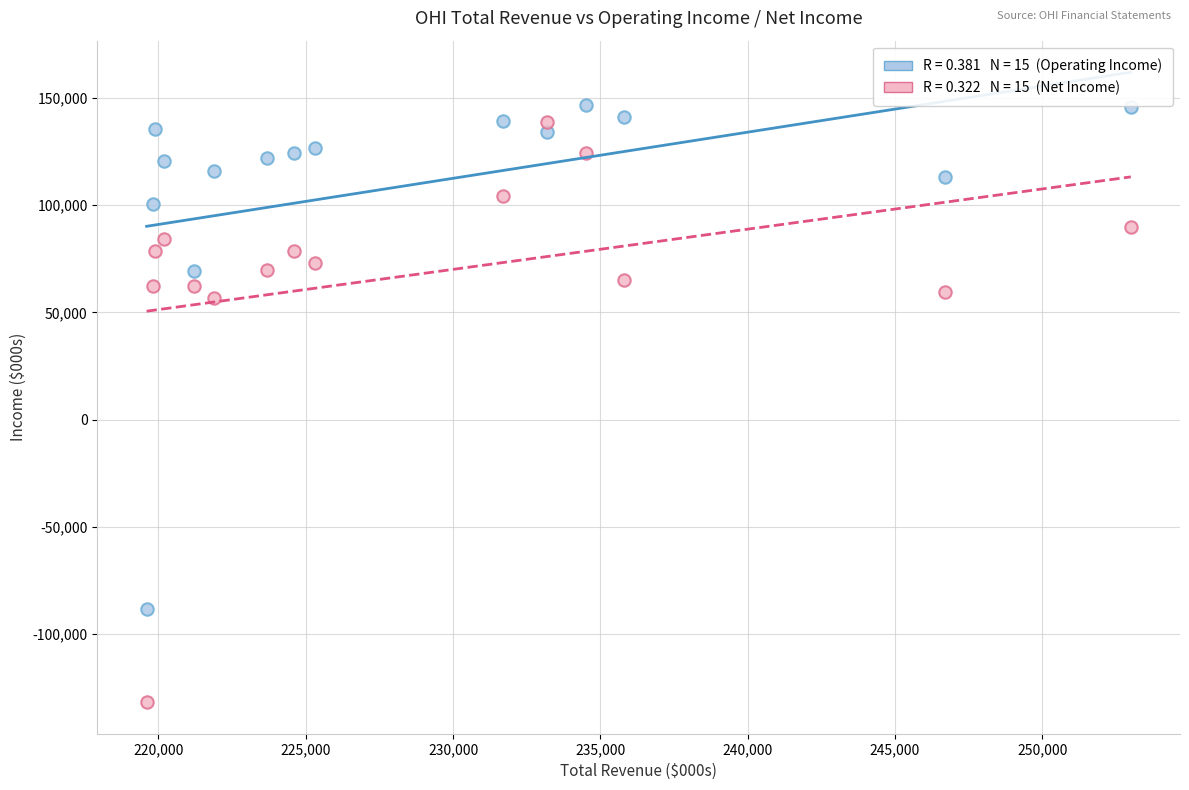

Across all data points, what is the range of Y values (max minus min)?

278400